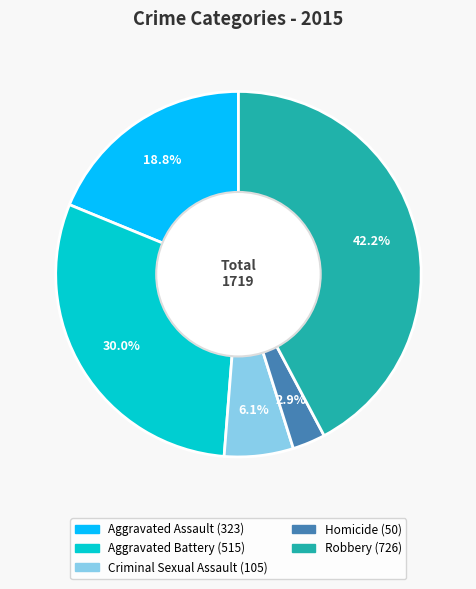

Does any single category account for the majority?

No